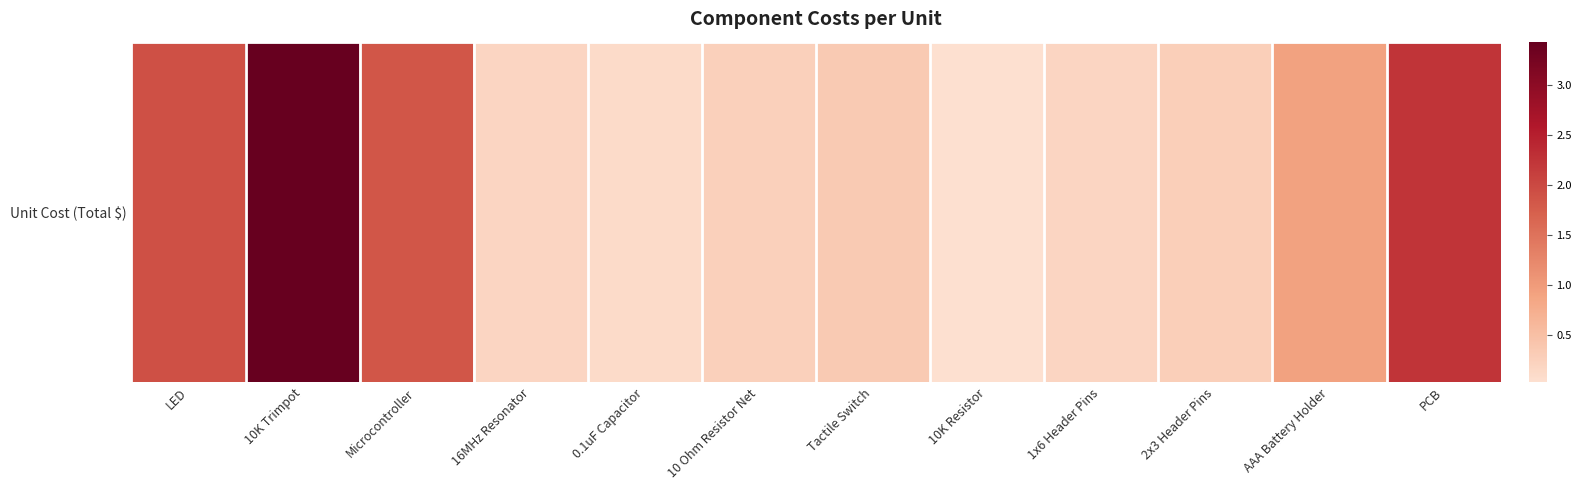

What value does the data have at 2x3 Header Pins?

0.3